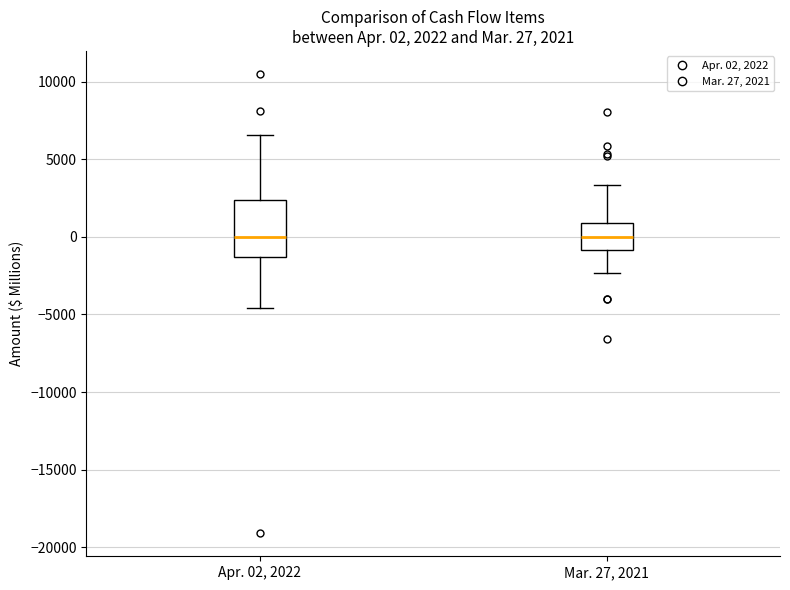

Comparing the boxes themselves (not the whiskers), which one is the tallest?

Apr. 02, 2022